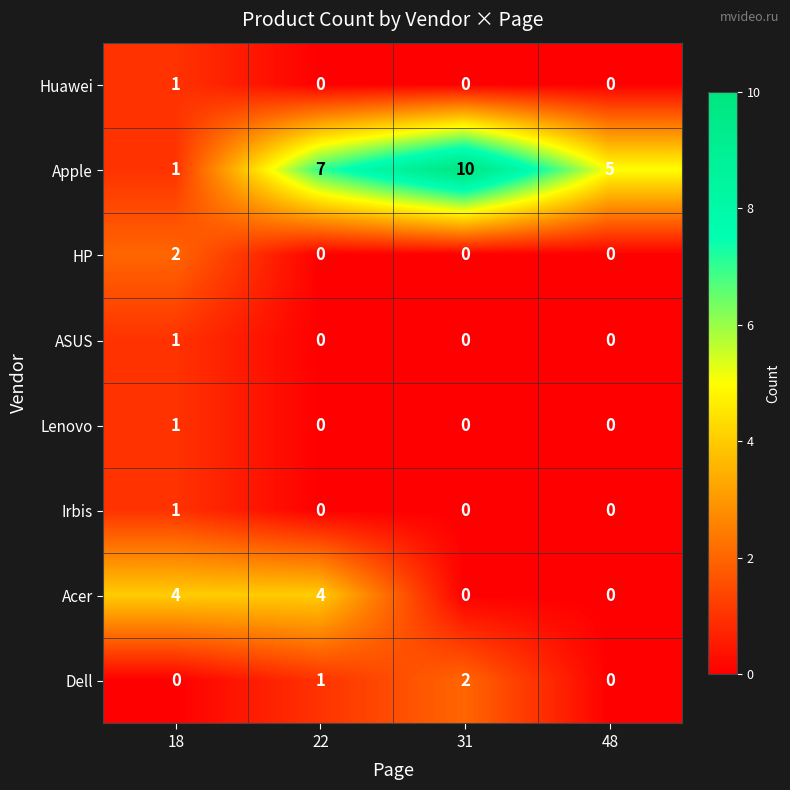

Which label corresponds to the largest value in the chart?

31